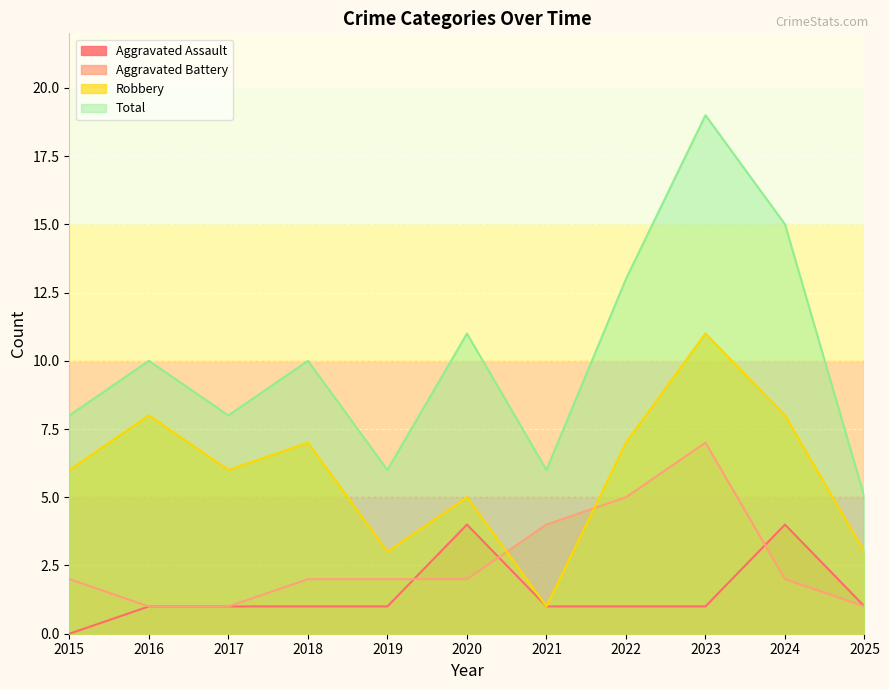

Does the chart display data point markers on the line(s)?

No